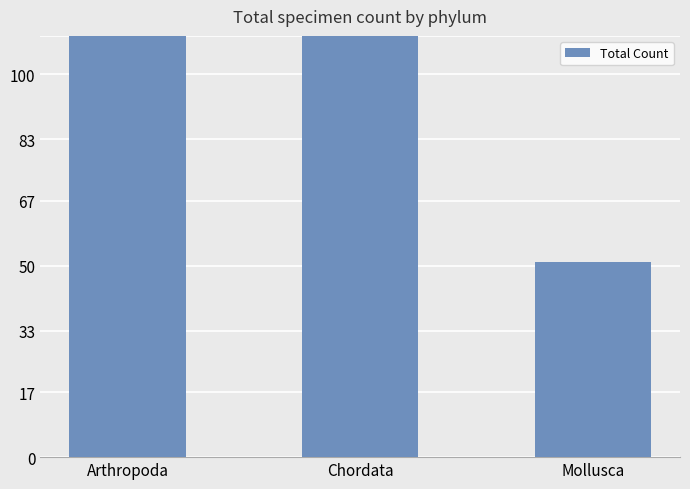

What is the label of the 1st bar from the left?

Arthropoda